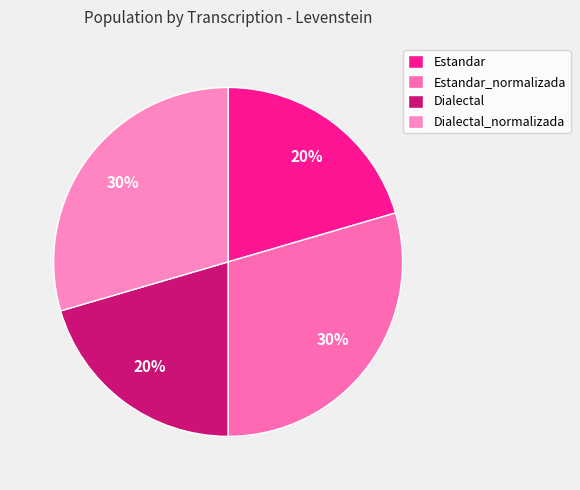

Count the number of slices in the pie.

4